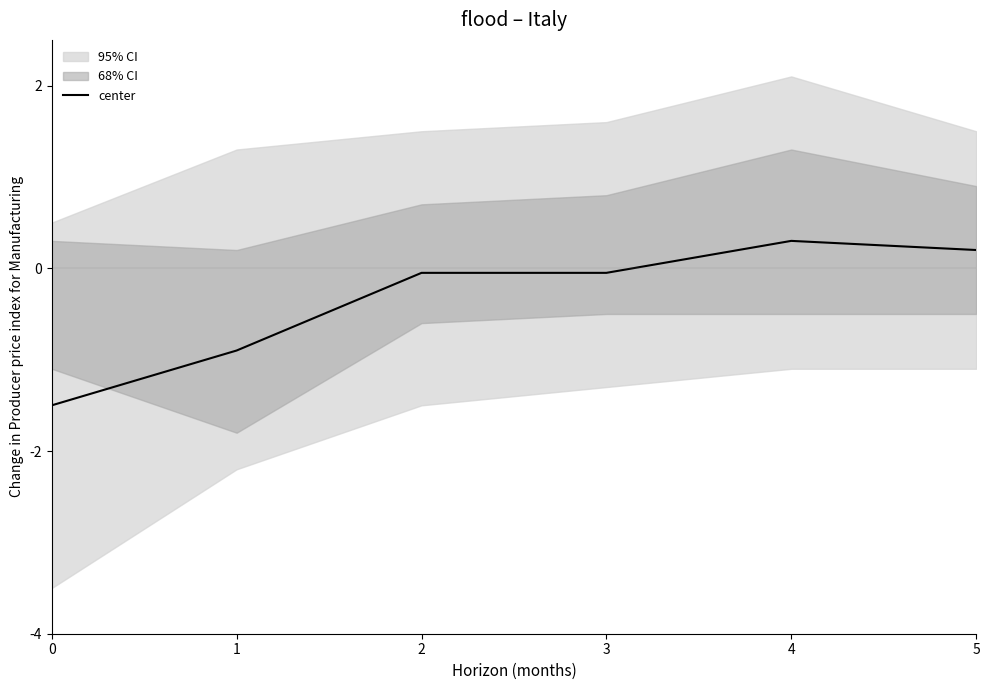

The value at 2 is -0.1. True or false?

True